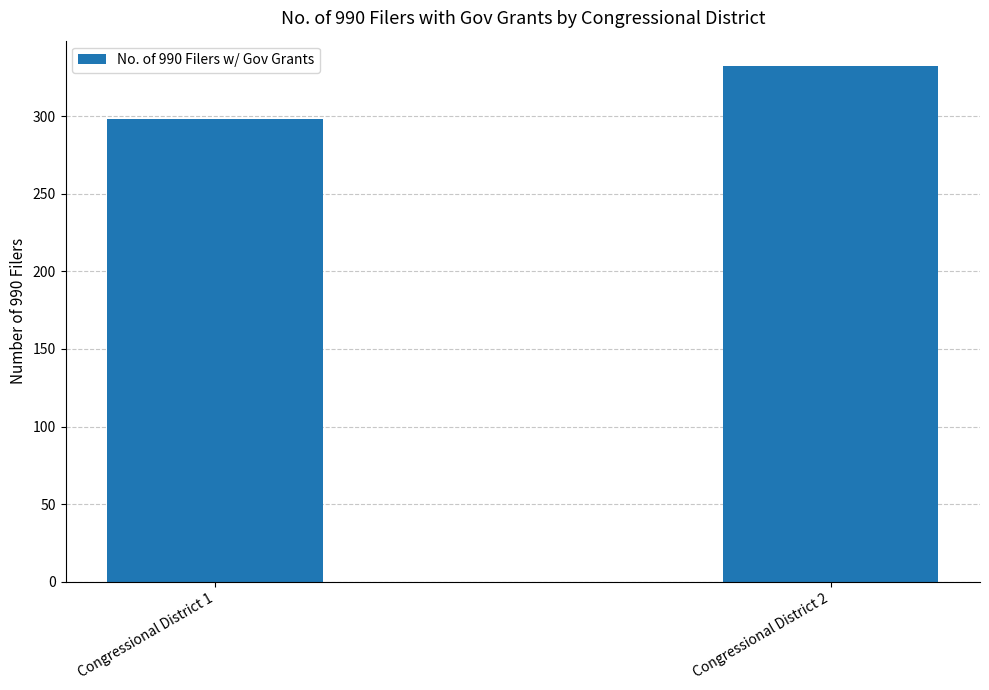

Rank the categories by value from lowest to highest.

Congressional District 1, Congressional District 2